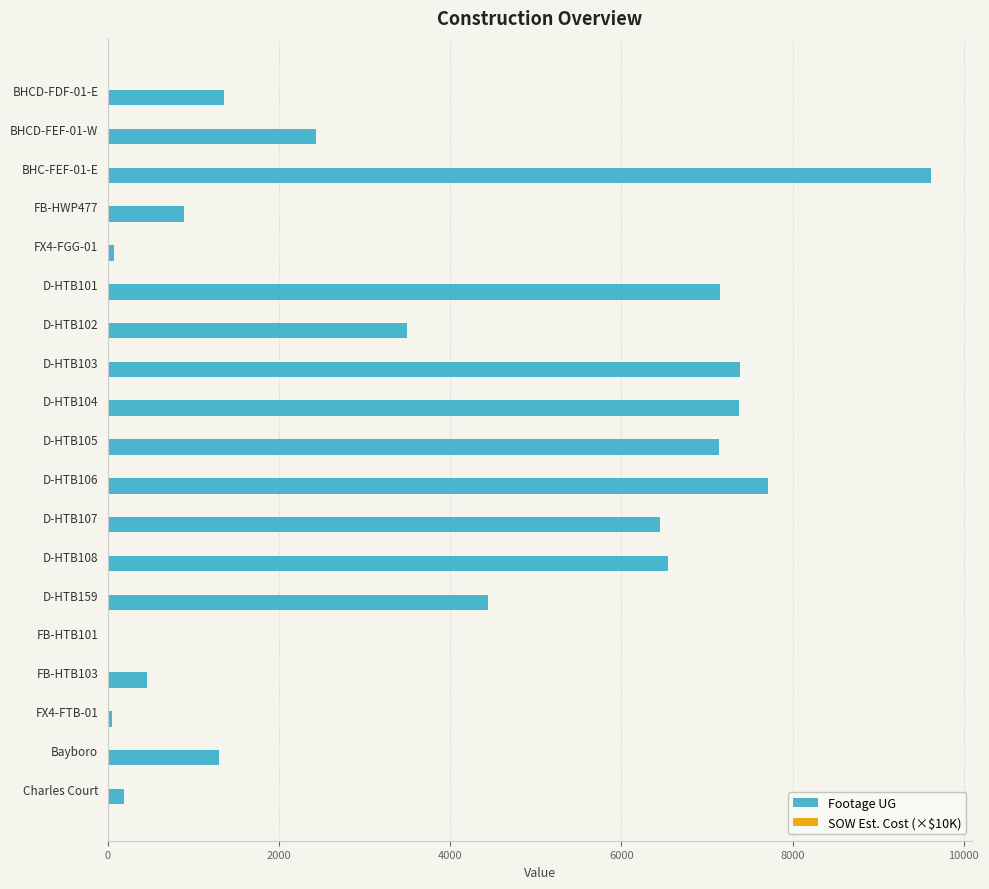

Which series changed the most between D-HTB103 and D-HTB107?

Footage UG